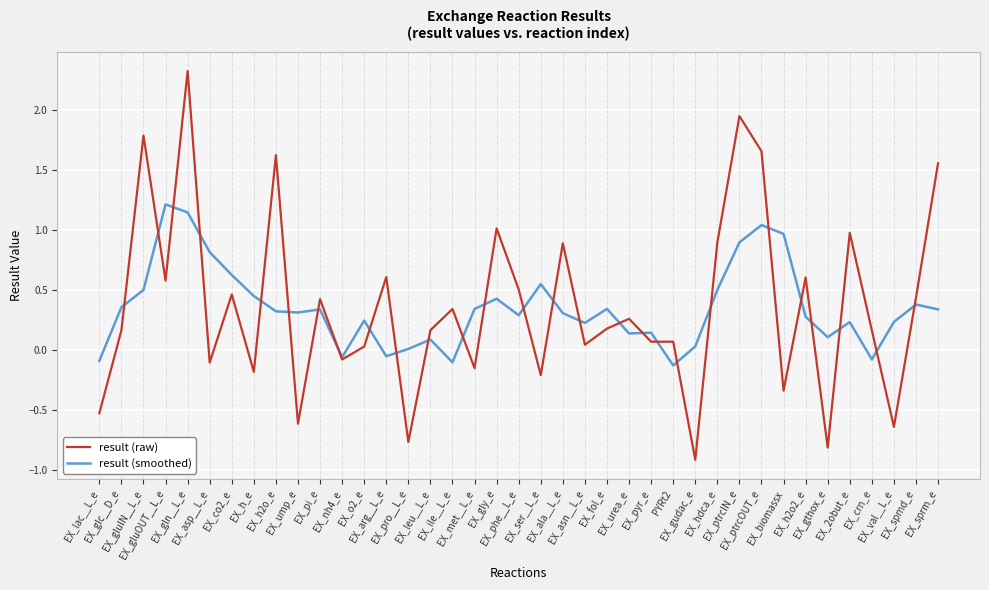

What is the difference between the result (smoothed) values at EX_asn__L_e and EX_biomassx?

0.7